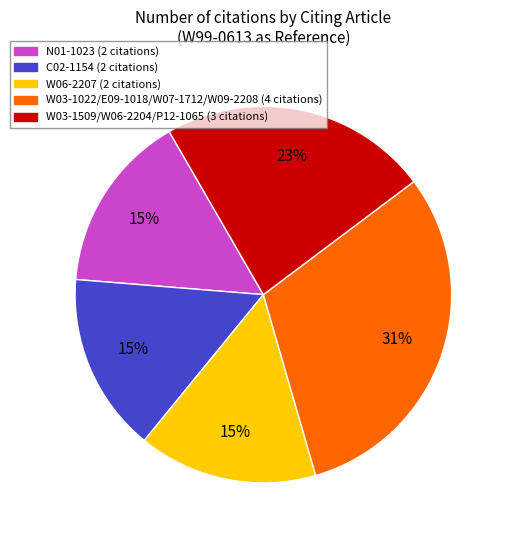

Does any single category account for the majority?

No